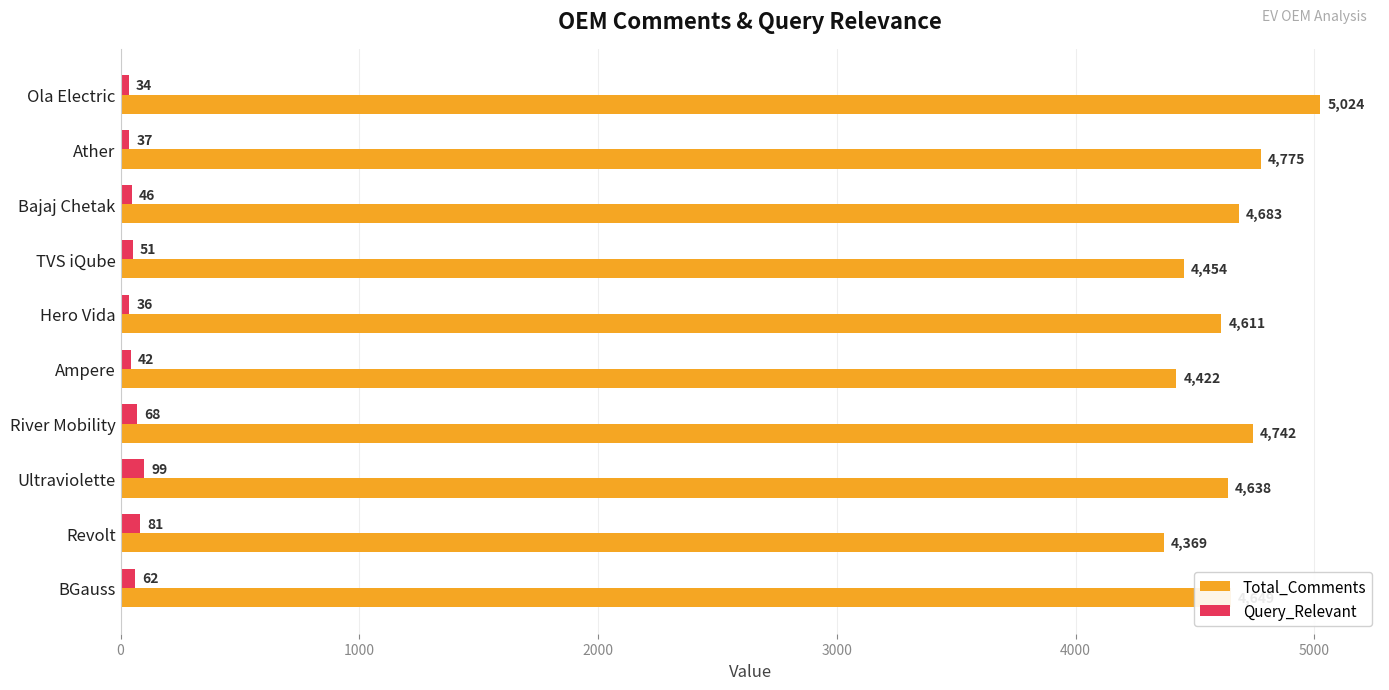

What is the difference between the second highest and second lowest values in the Query_Relevant series?

45